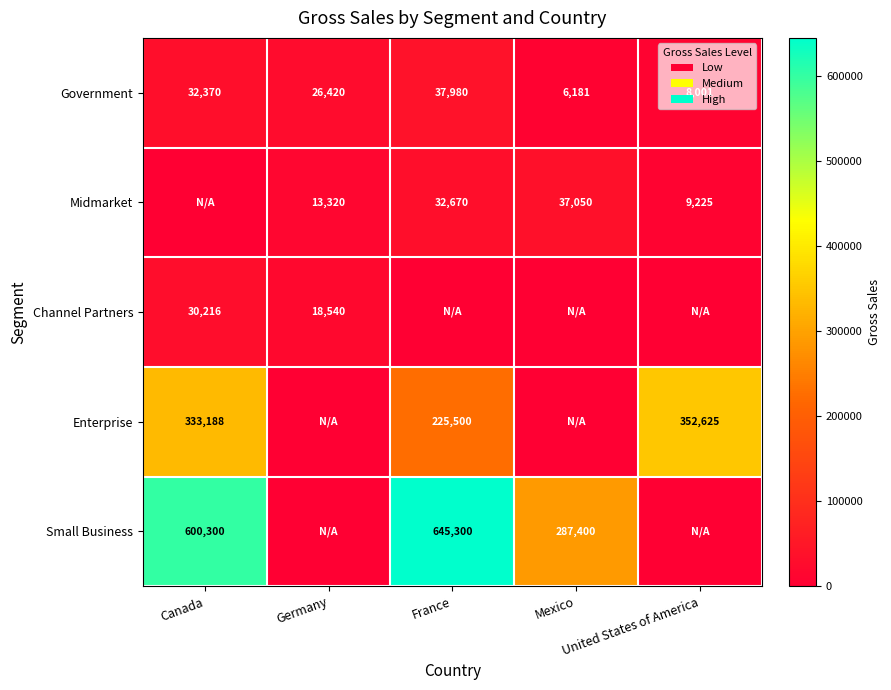

At which label does Government first exceed 26420?

Canada